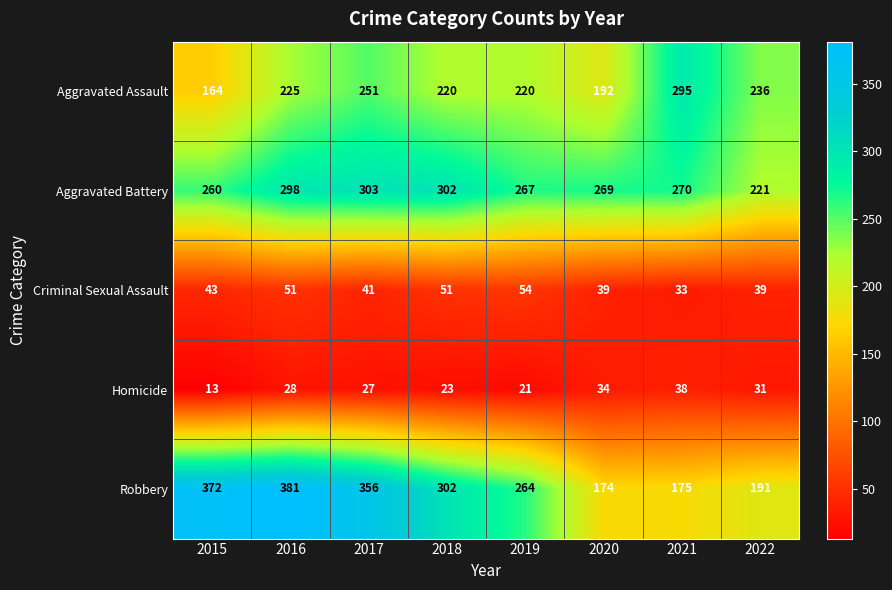

Between 2021 and 2022, which series saw the biggest shift?

Aggravated Assault